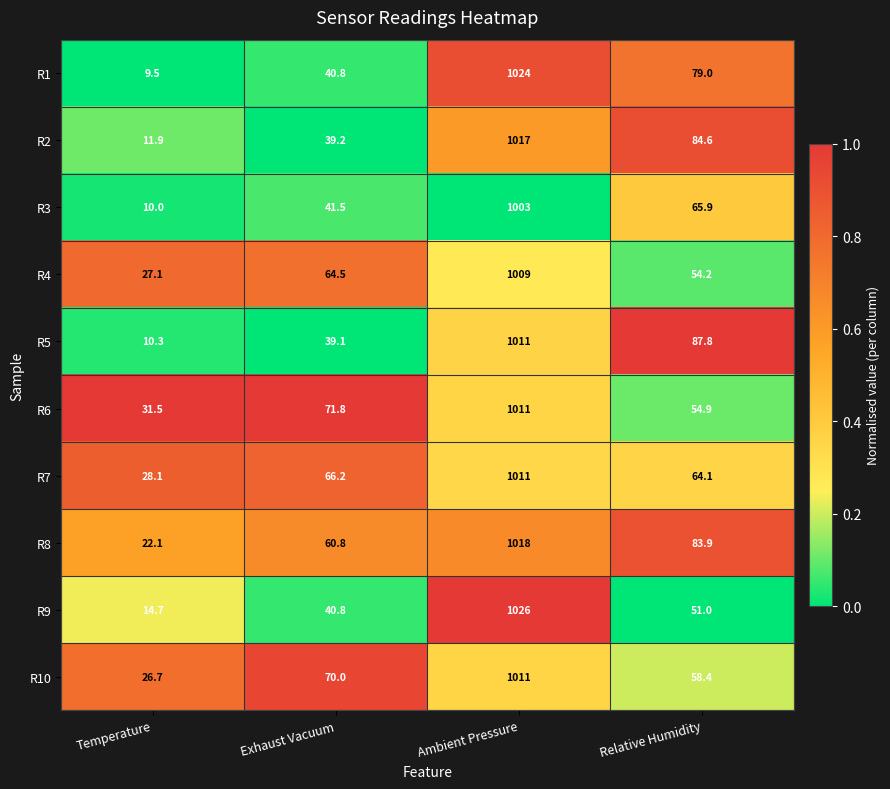

Which series changed the most between Ambient Pressure and Relative Humidity?

R9